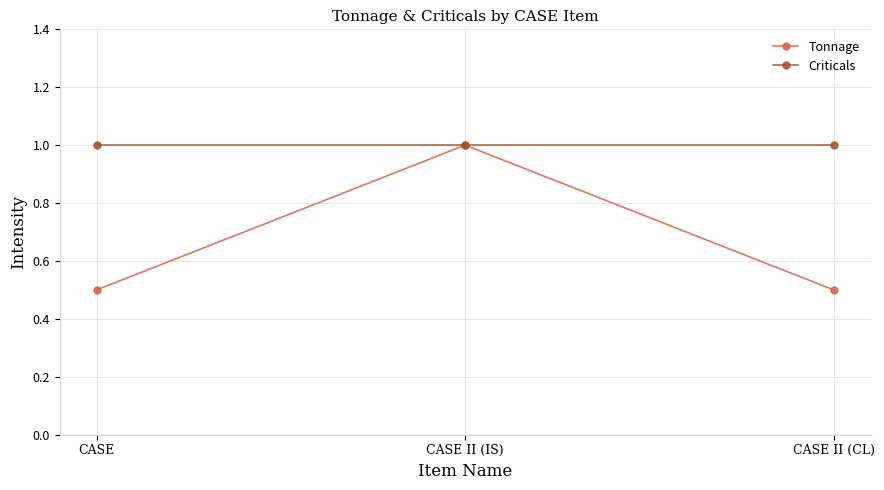

What is the difference between the Tonnage values at CASE II (CL) and CASE II (IS)?

0.5